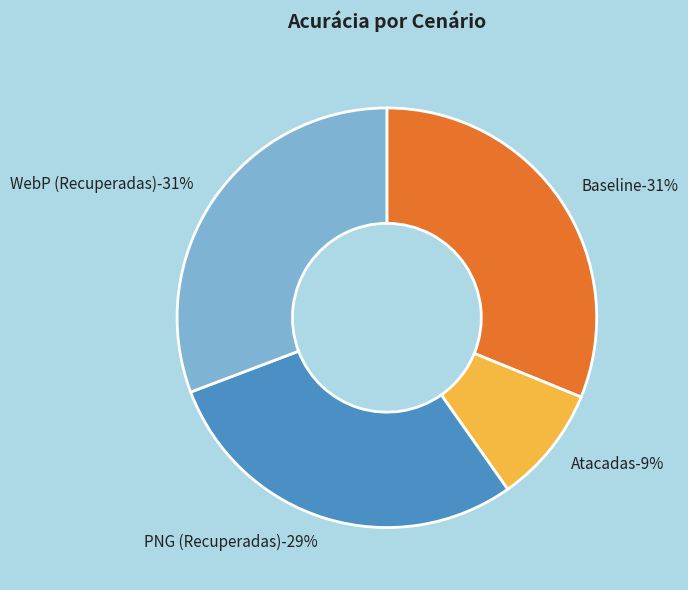

What percentage is NOT represented by PNG (Recuperadas)?

71.0%